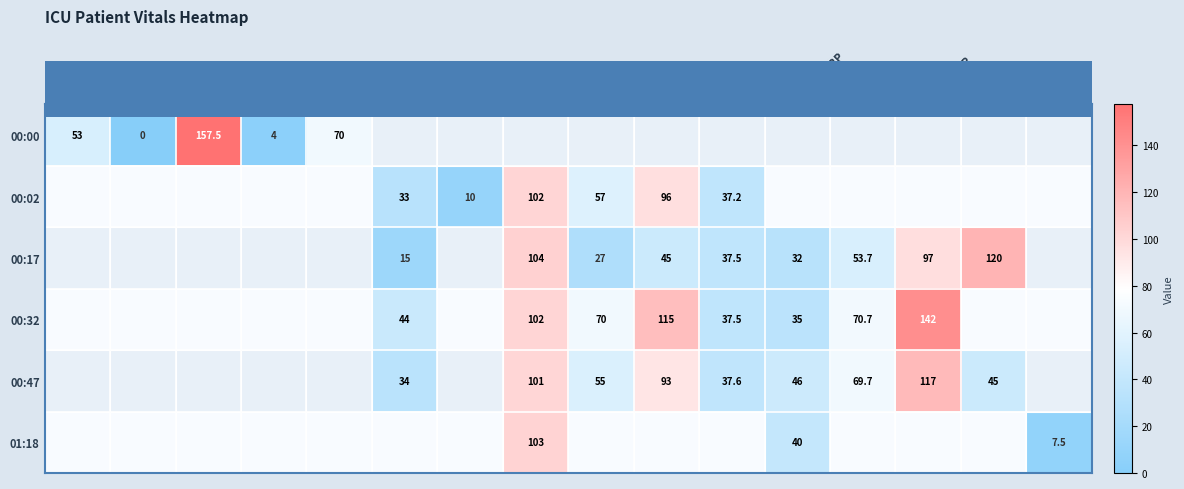

Is it true that 00:47 equals 37.6 at Temp?

True